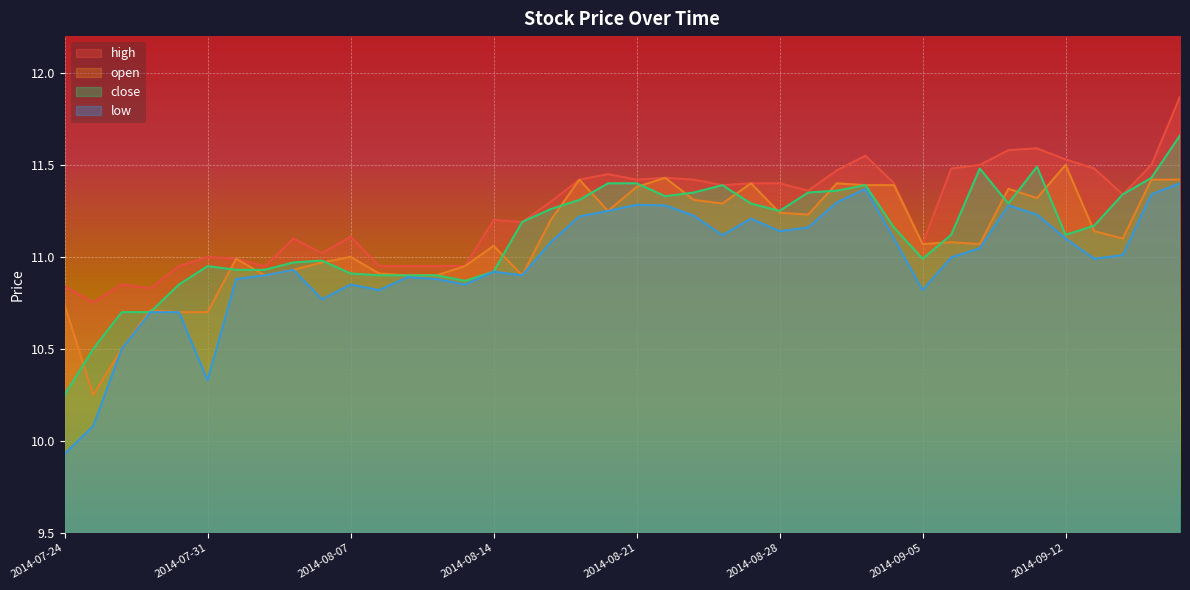

What is the spread (max minus min) of values at 2014-09-05?

0.2